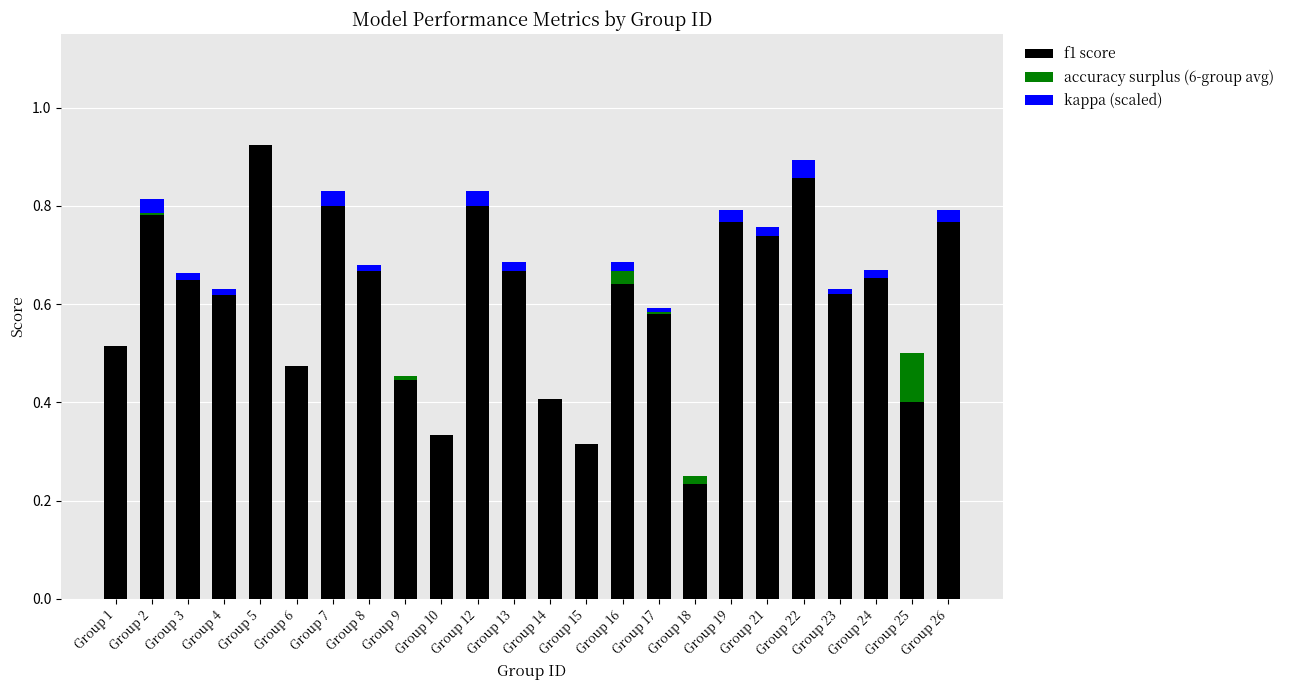

True or false: f1 score has a value of 0.8 at Group 19.

True